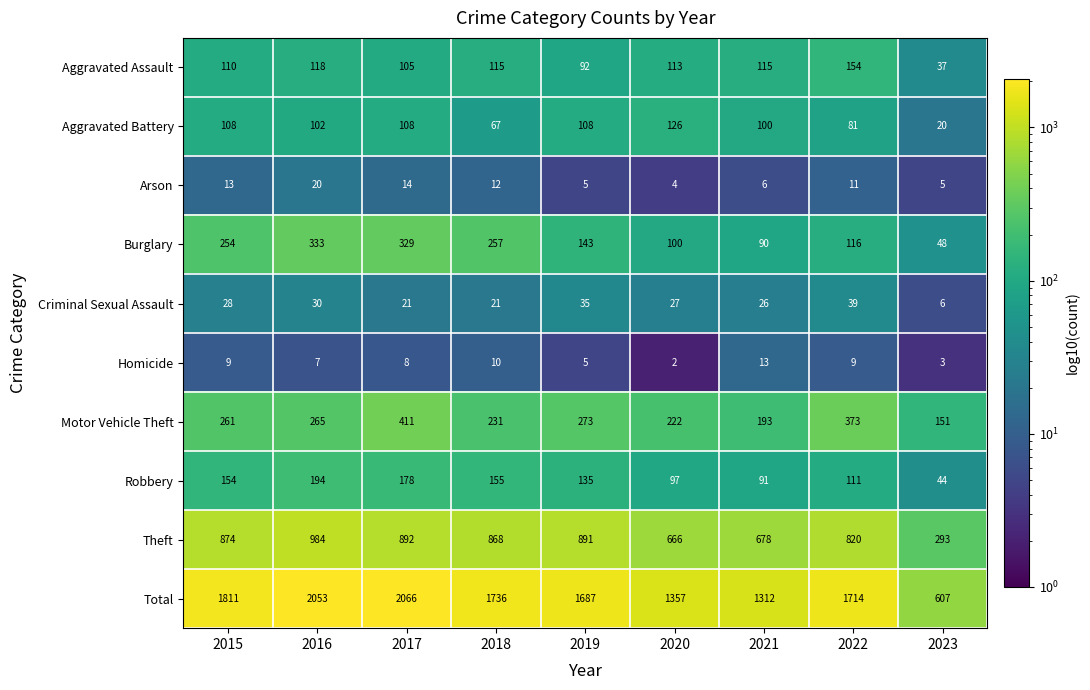

List the series in order of their peak value, highest first.

Total, Theft, Motor Vehicle Theft, Burglary, Robbery, Aggravated Assault, Aggravated Battery, Criminal Sexual Assault, Arson, Homicide